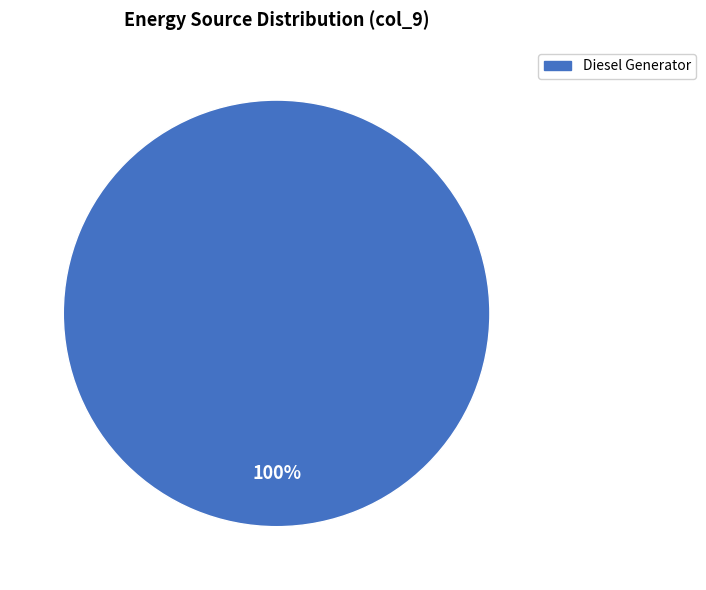

How many segments does this pie chart have?

1